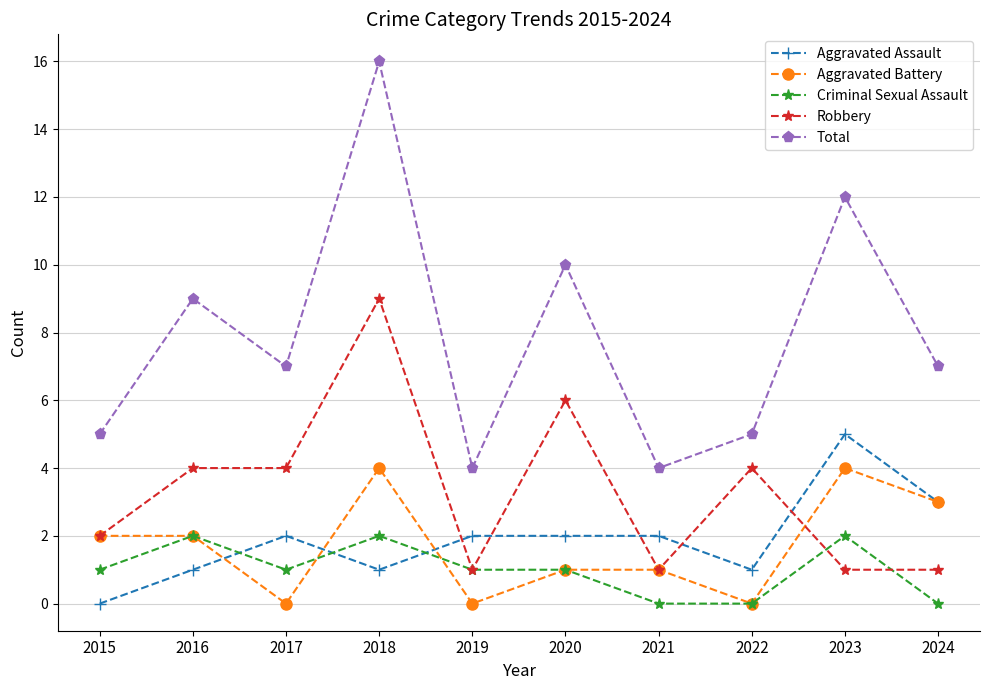

What is the difference between the highest and lowest values at 2016?

8